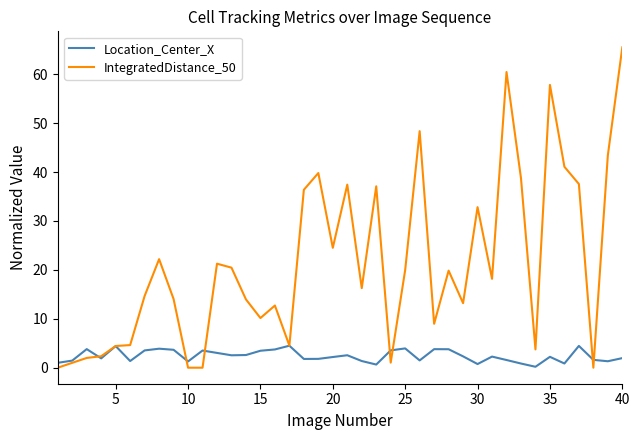

What is the maximum value for Location_Center_X?

4.5